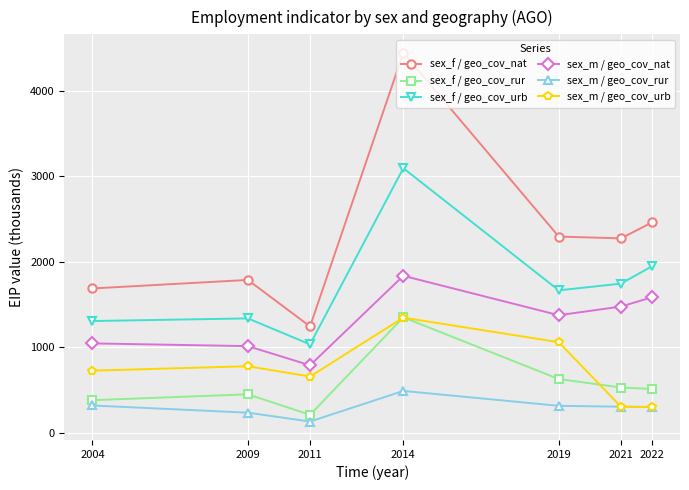

Which series has the largest total across all categories?

sex_f / geo_cov_nat